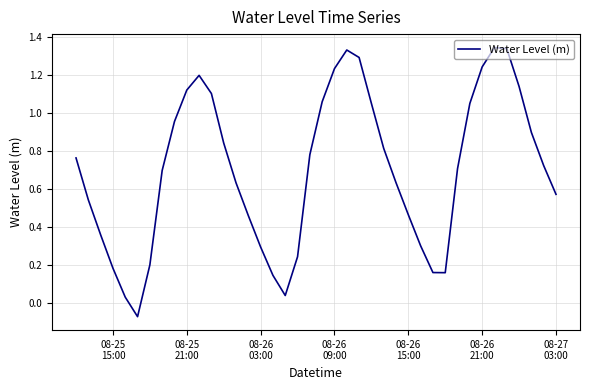

What is the difference between the maximum and minimum values?

1.4